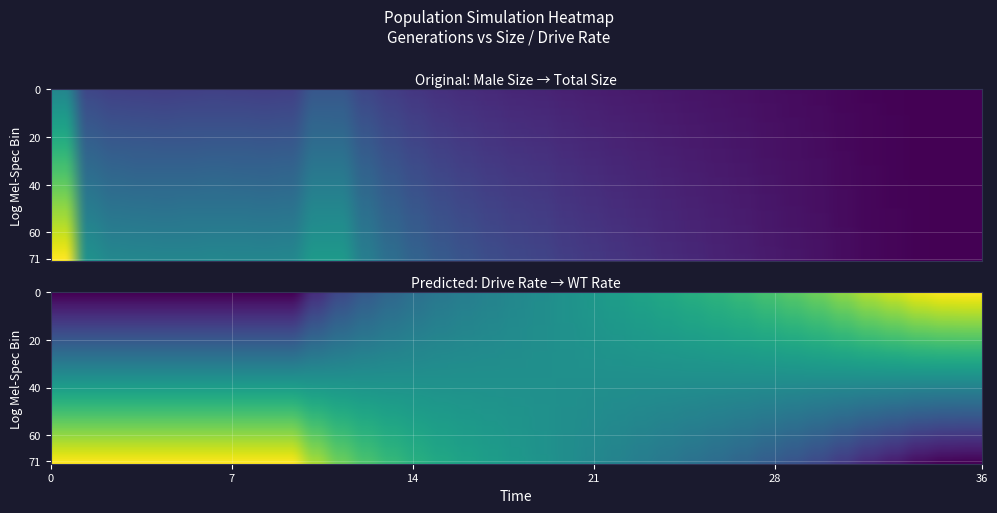

At how many categories does at least one series exceed 0?

37